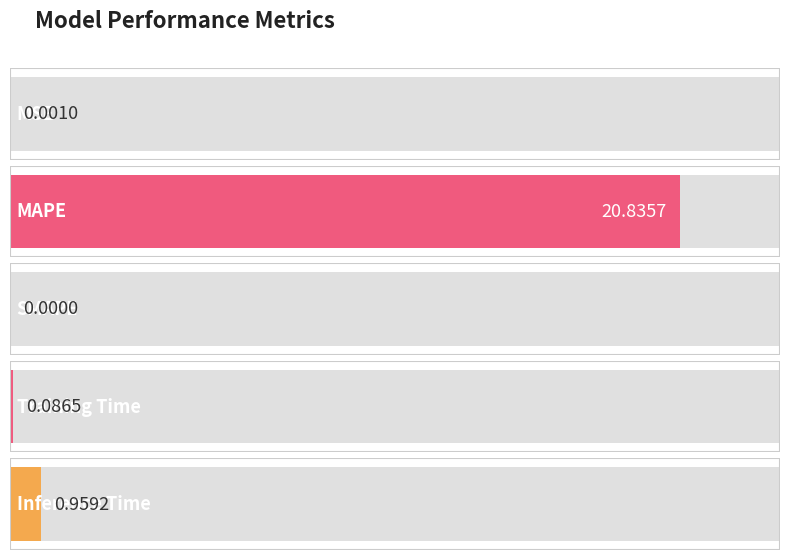

What is the difference between the values at Training Time and SMAPE?

0.1